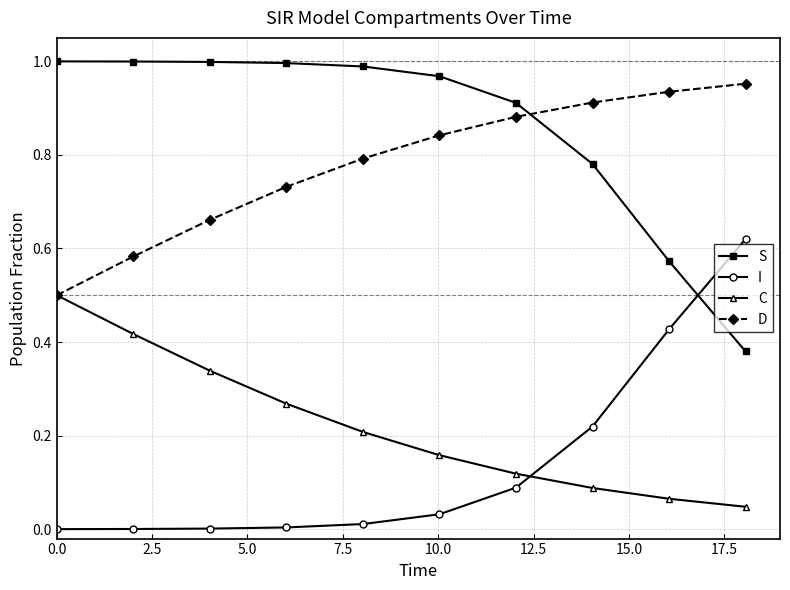

Which series has the largest total across all categories?

S